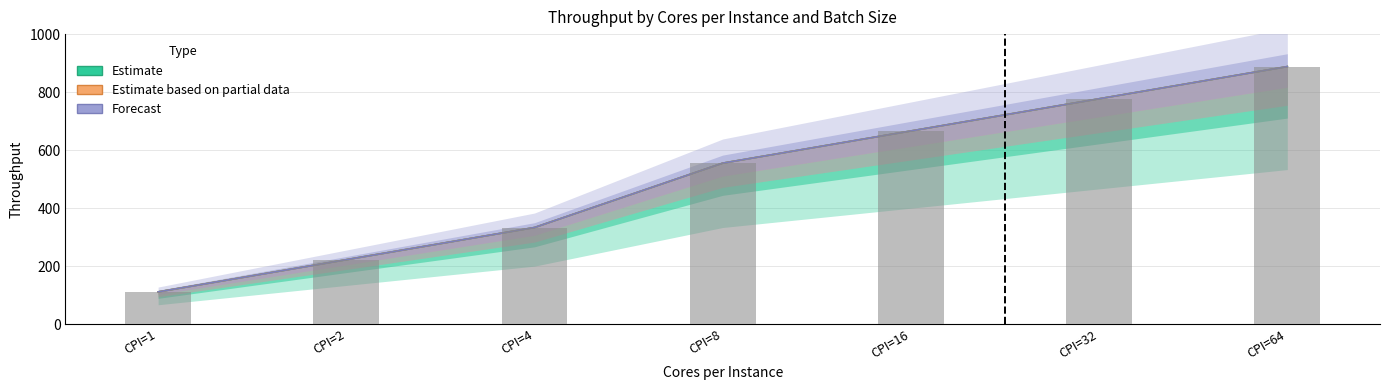

How many values in the Observed series are below 555?

3